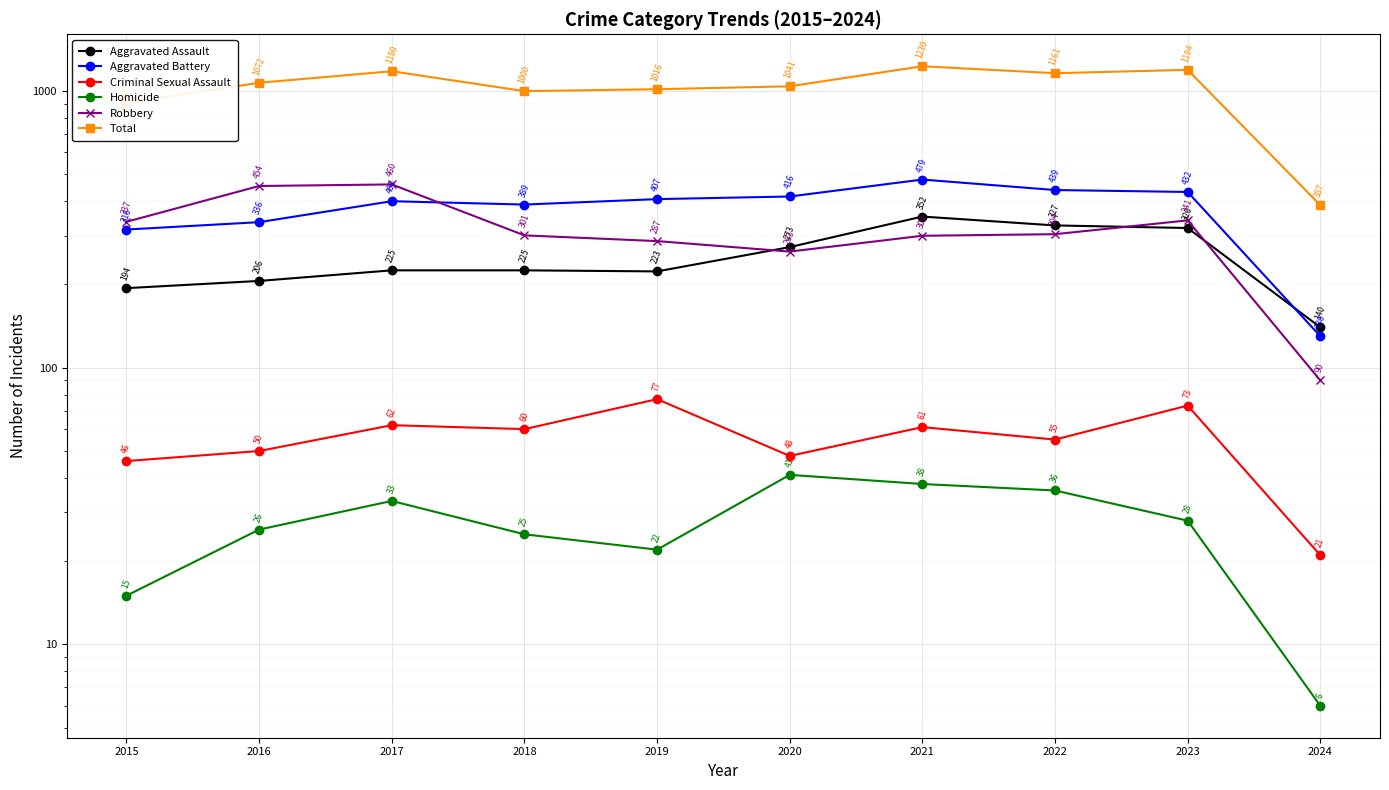

What is the smallest value displayed?

6